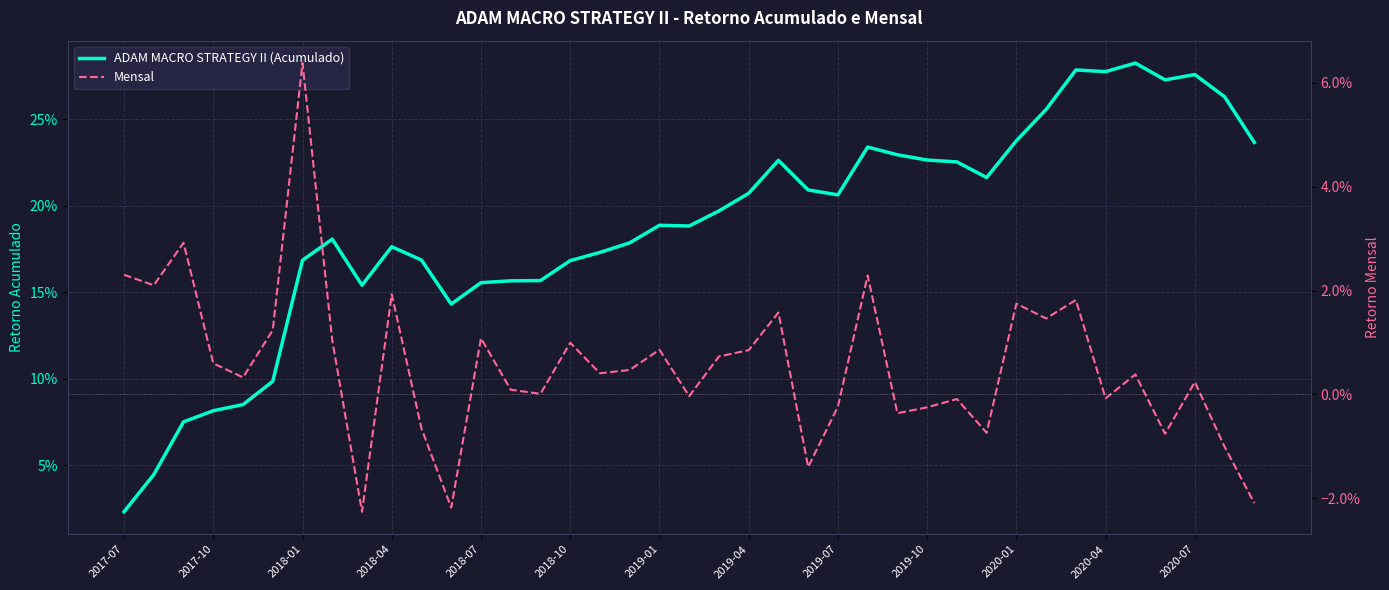

True or false: Mensal has a value of 0.0 at 14.

True